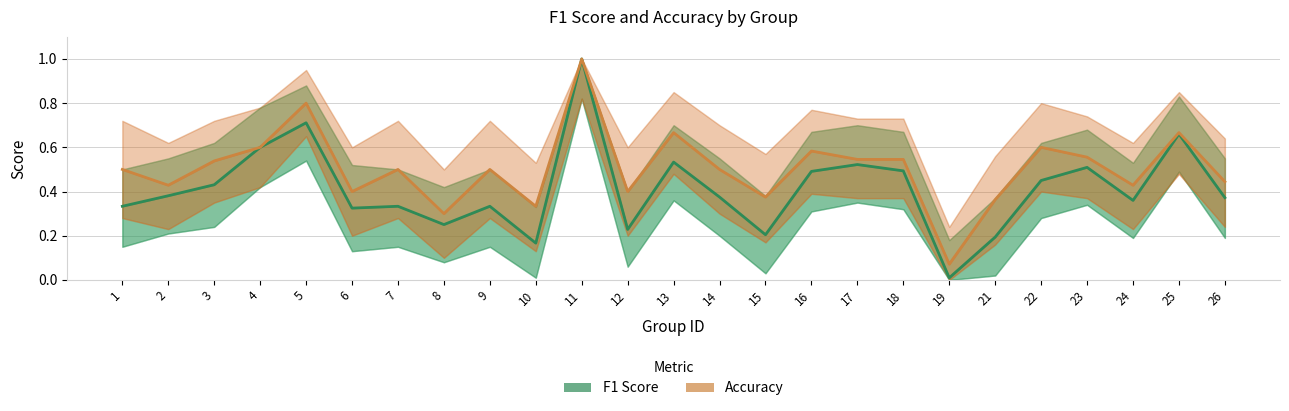

The Accuracy series shows 0.5 at 6. True or false?

False